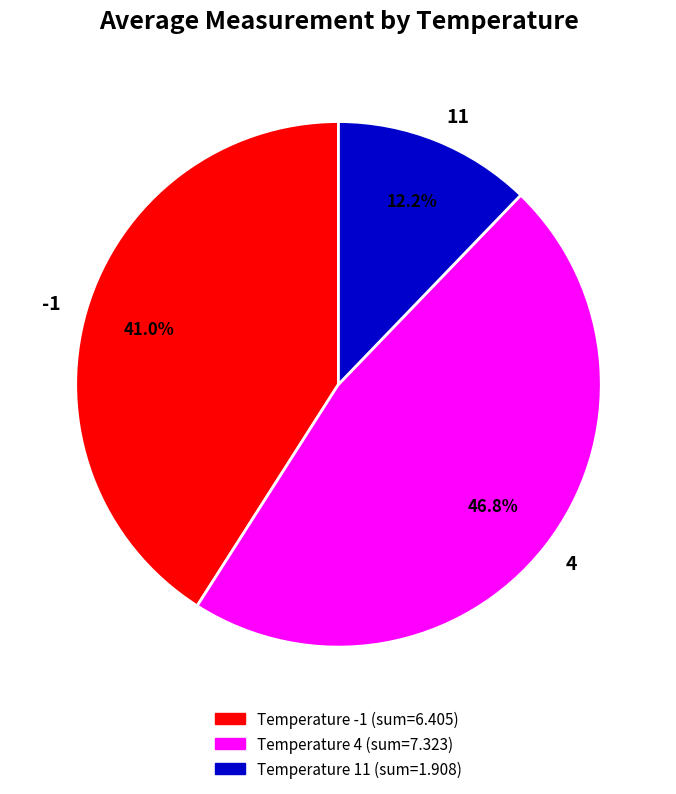

Which has a higher value, 4 or -1?

4